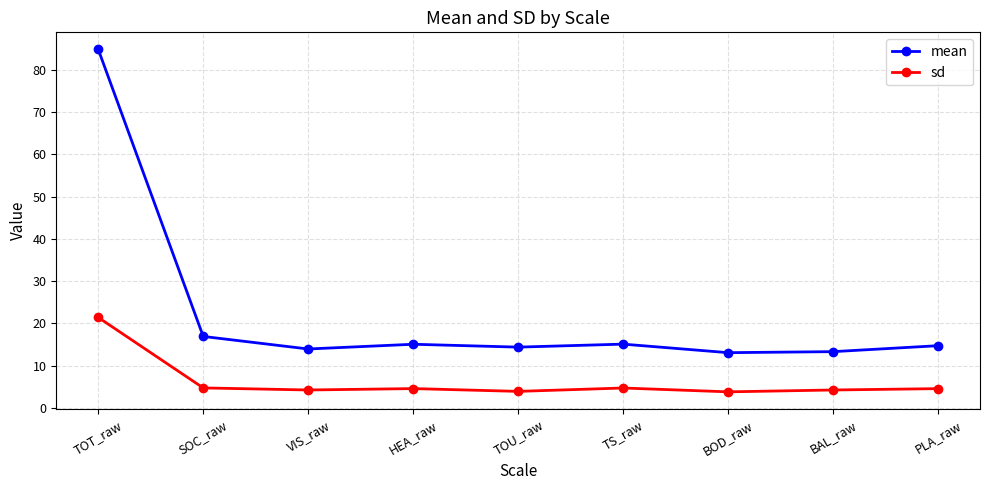

Is it true that sd equals 1.3 at PLA_raw?

False